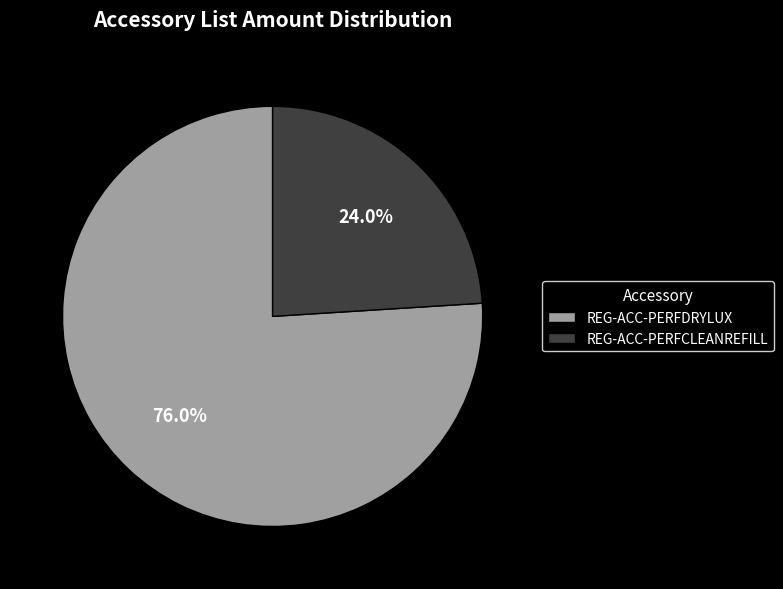

To the nearest percent, what is the average slice percentage?

50%